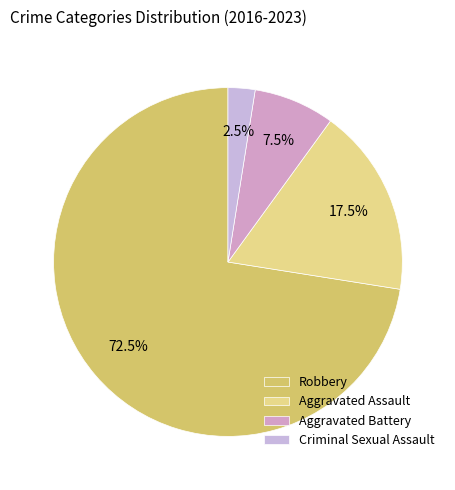

To the nearest percent, what is the combined percentage of Aggravated Battery and Robbery?

80%